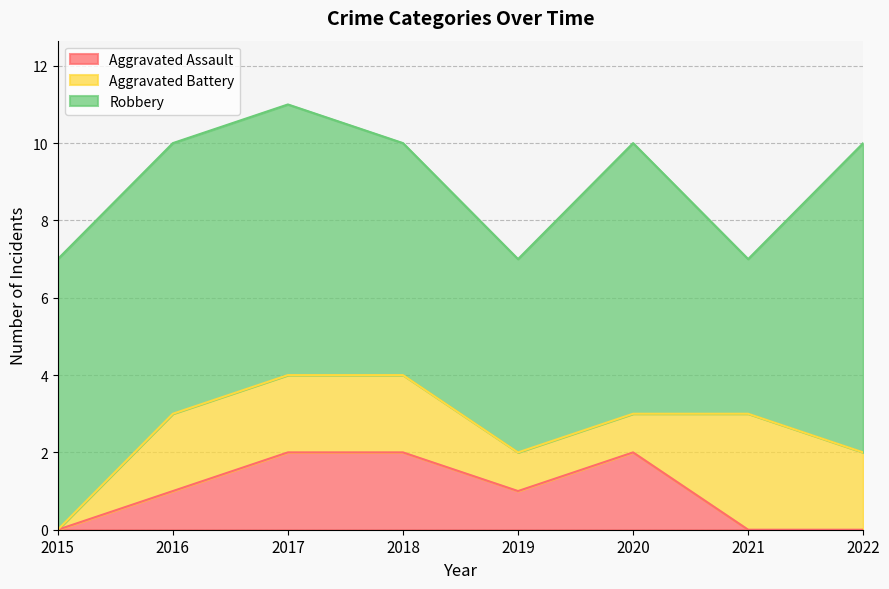

True or false: Aggravated Assault has more than 1 interior local peaks.

False